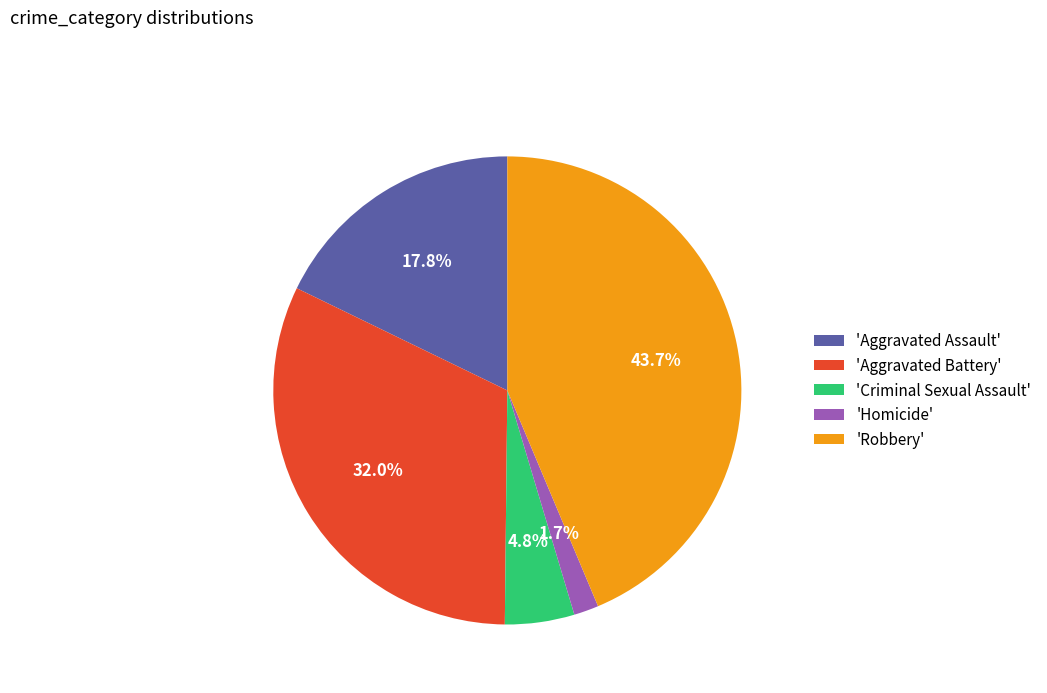

Combined, what portion of the pie is 'Homicide' and 'Robbery'?

45.4%